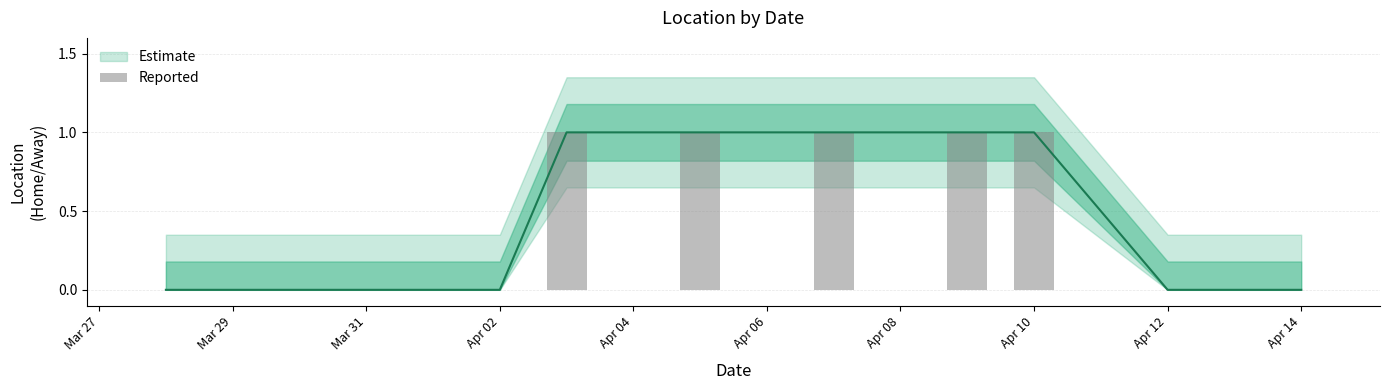

True or false: the data shows 0 at Mar 29.

True